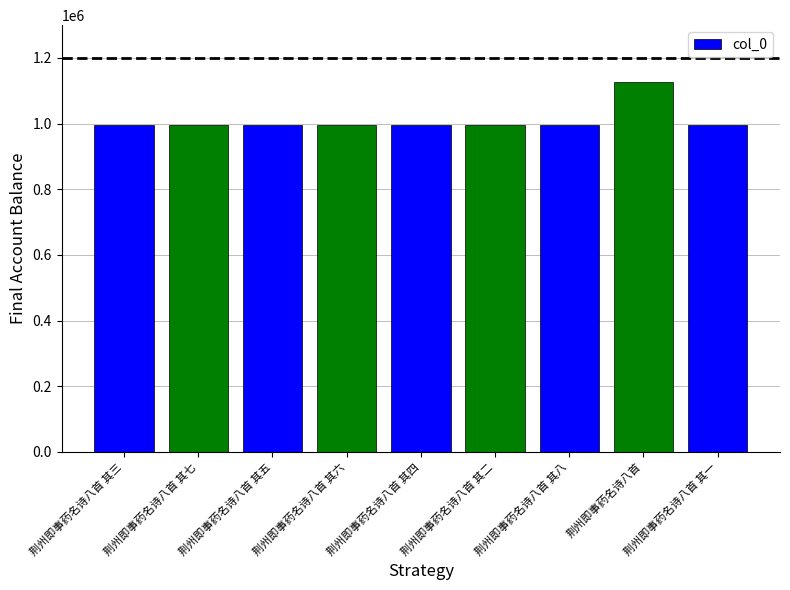

What is the maximum value shown in the chart?

1126877